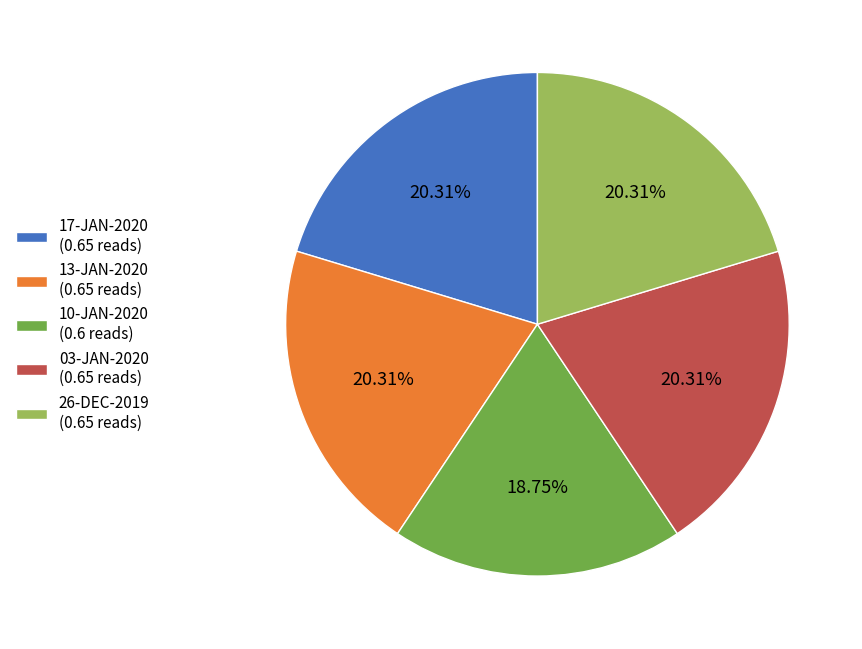

True or false: 26-DEC-2019 accounts for 14% of the total.

False